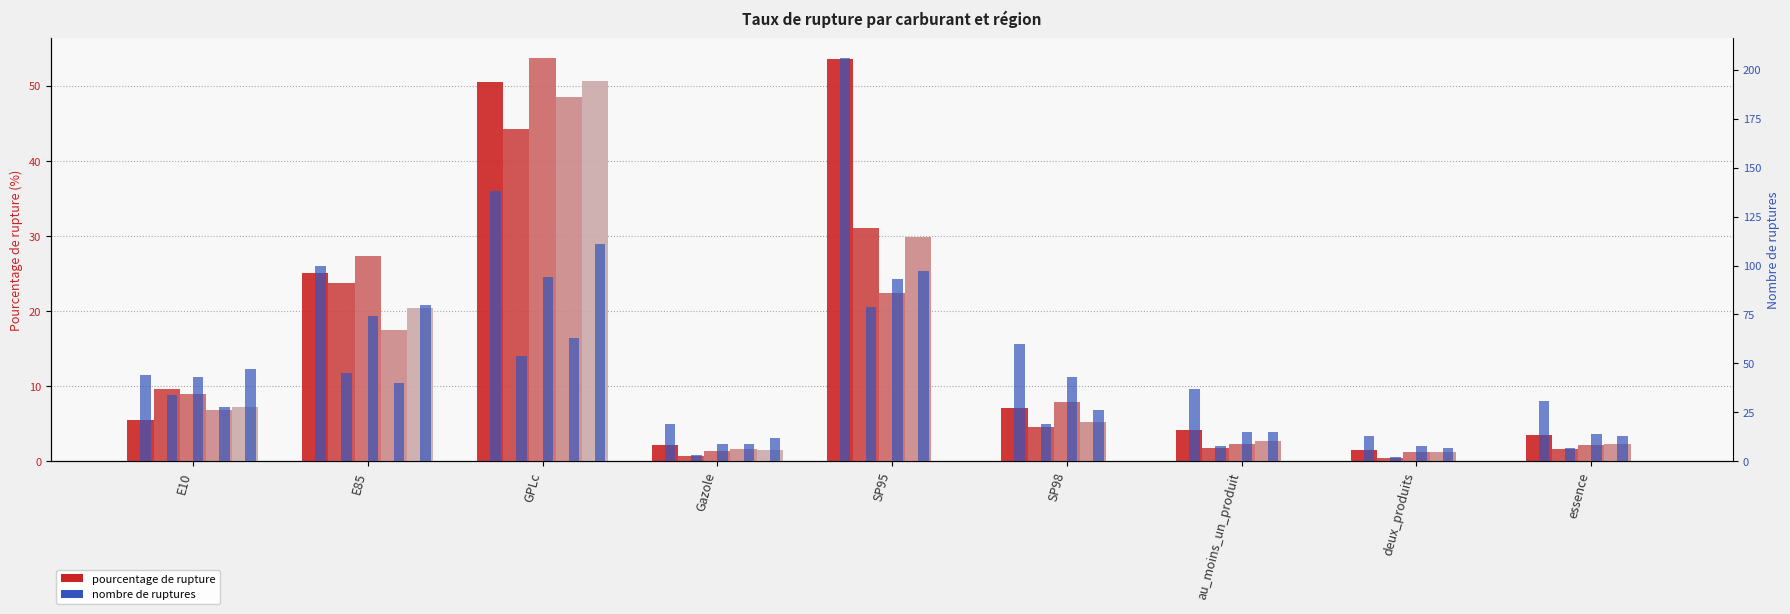

What is the difference between the maximum and minimum values in the Centre-Val de Loire series?

43.8